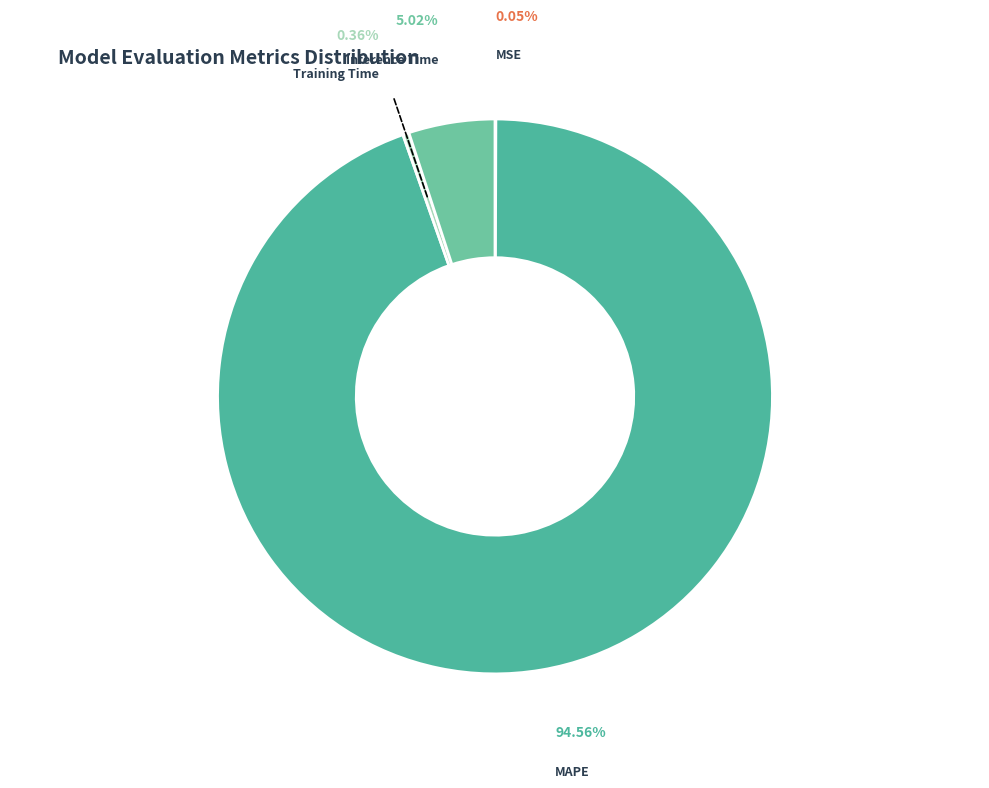

Rank the categories by value from lowest to highest.

MSE, Training Time, Inference Time, MAPE